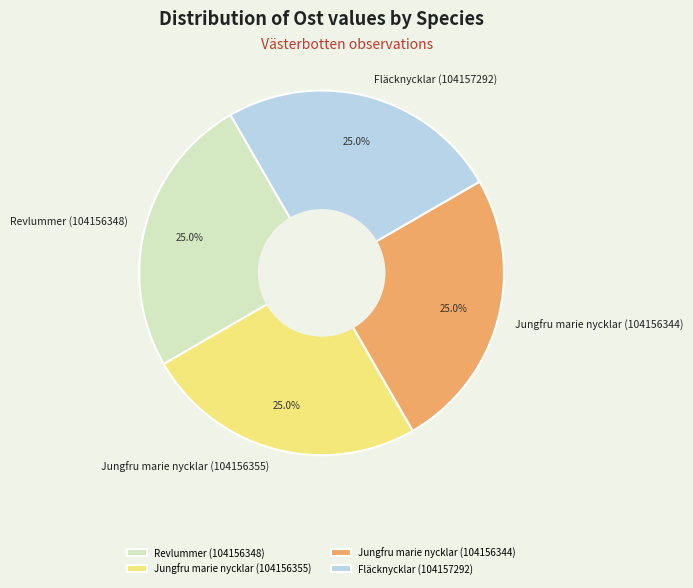

Count the number of slices in the pie.

4